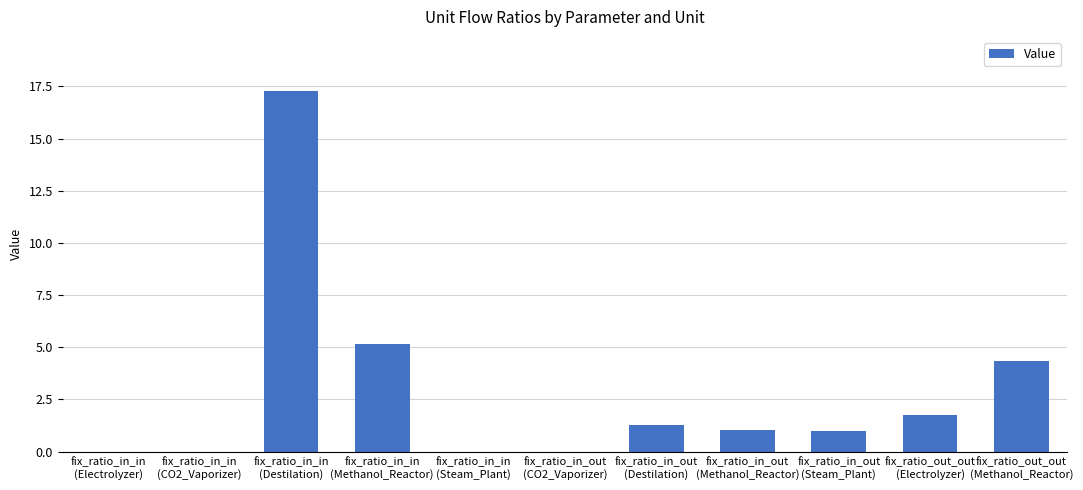

What is the maximum value shown in the chart?

17.3